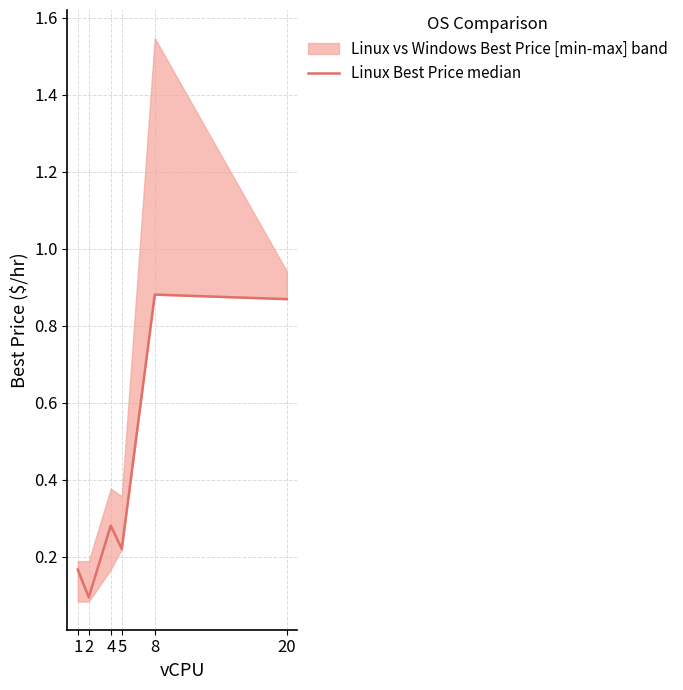

How many points are higher than both their immediate neighbors (excluding endpoints)?

2